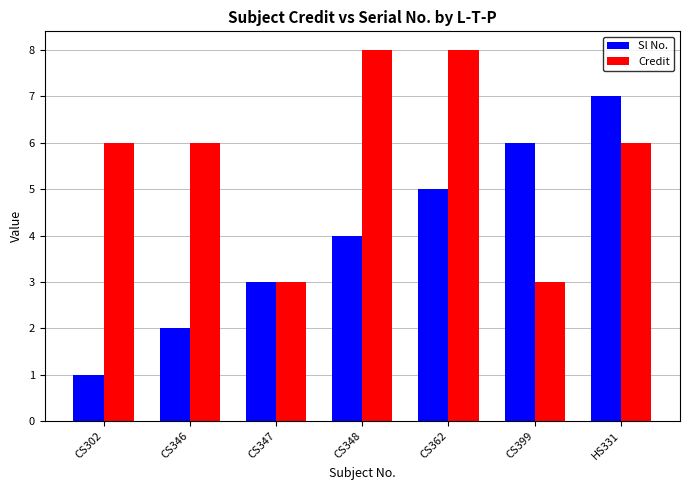

Which category has the lowest value in the Sl No. series?

CS302